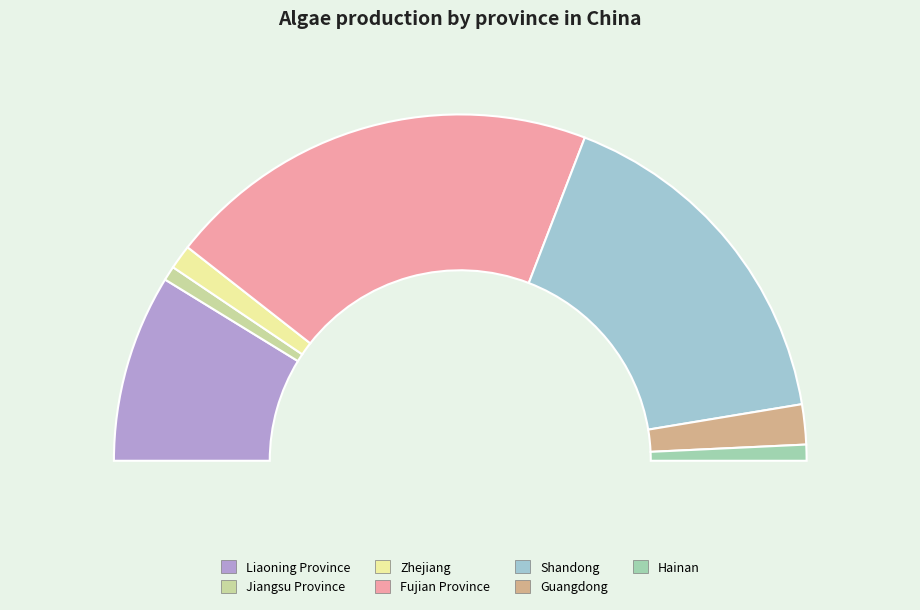

Rank the categories by value from highest to lowest.

Fujian Province, Shandong, Liaoning Province, Guangdong, Zhejiang, Hainan, Jiangsu Province